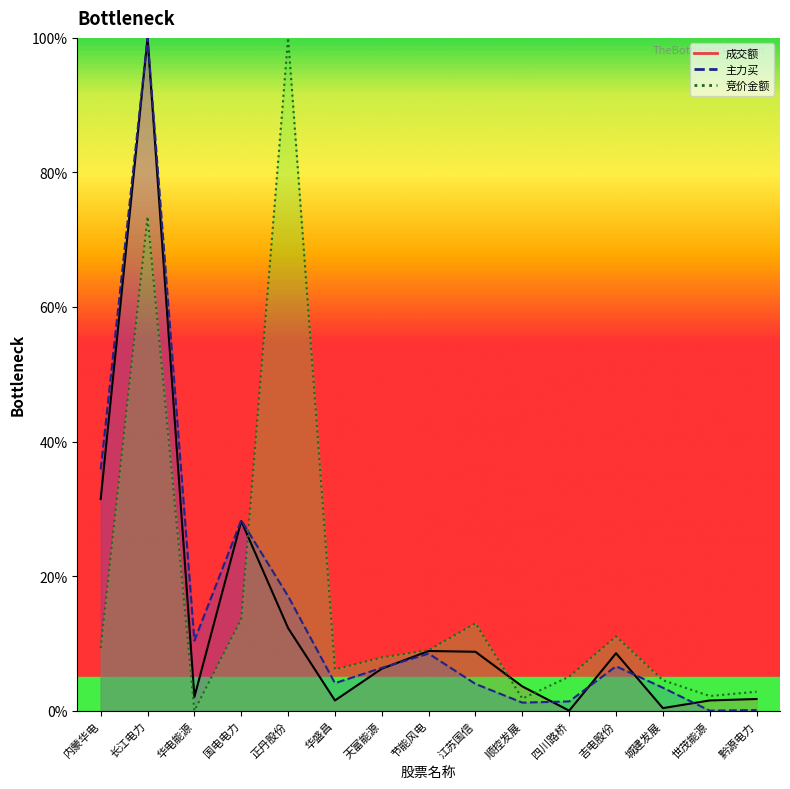

Reading left to right, list all the values displayed in this chart.

成交额: 31.5	100.0	2.0	28.2	12.3	1.5	6.2	8.9	8.8	3.6	0.0	8.5	0.4	1.5	1.7
主力买: 35.9	100.0	10.4	28.3	17.0	4.1	6.4	8.5	4.0	1.2	1.4	6.6	3.4	0.0	0.1
竞价金额: 9.3	73.4	0.0	13.6	100.0	6.1	7.9	9.0	13.0	1.8	5.1	11.0	4.5	2.2	2.8